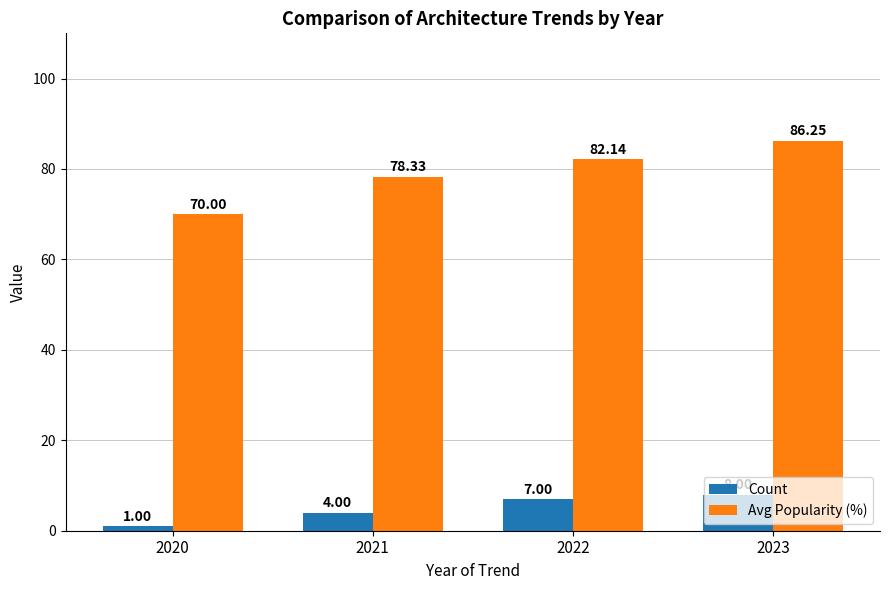

The Count series shows 13.4 at 2023. True or false?

False